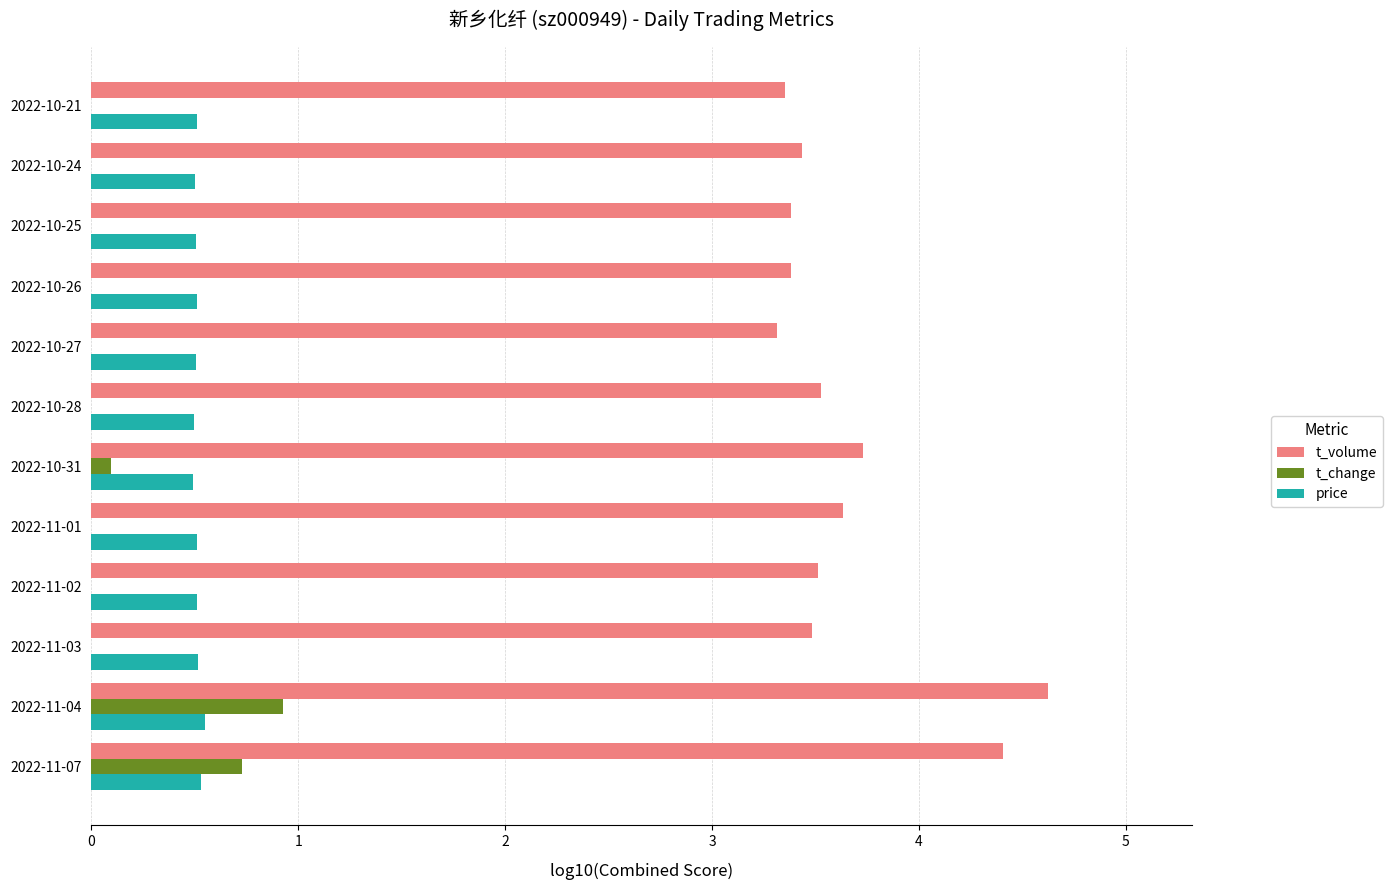

The value of price at 2022-10-28 is 0.5. True or false?

True